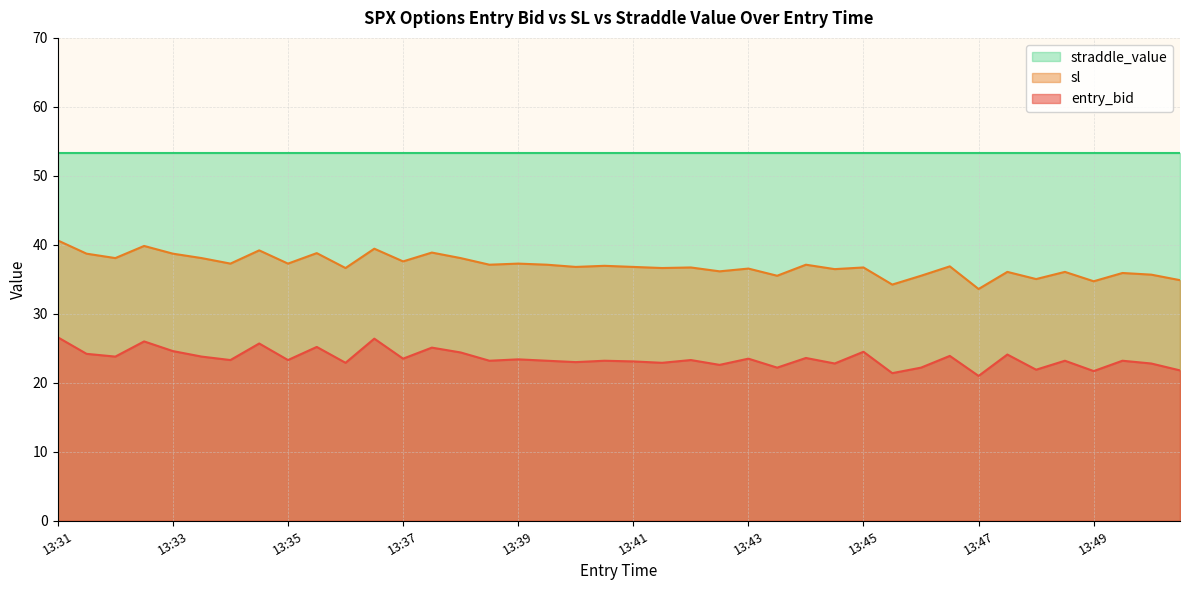

The sl series shows 49.5 at 13:43. True or false?

False